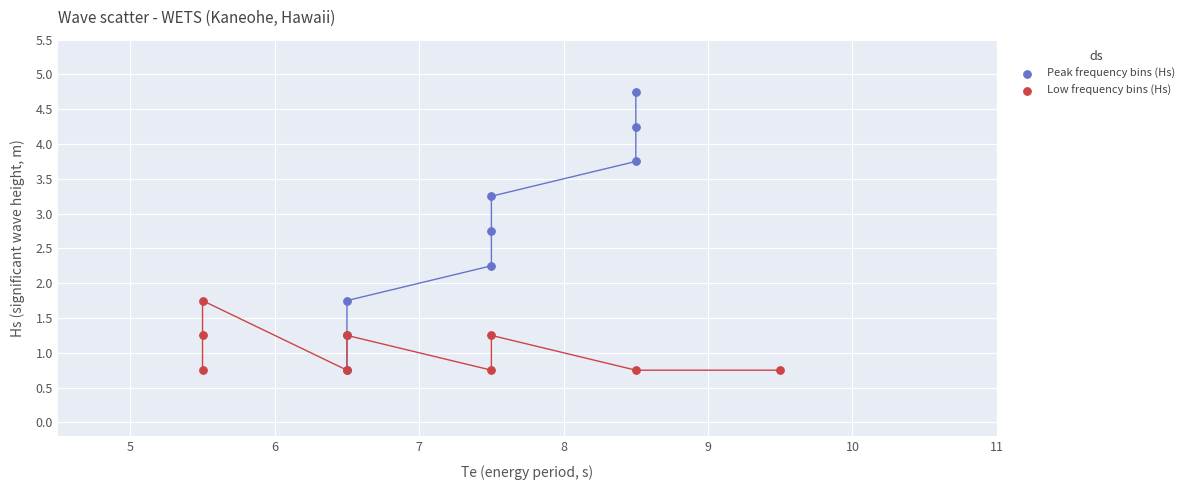

Which series has the largest Y range (max minus min)?

Peak frequency bins (Hs)